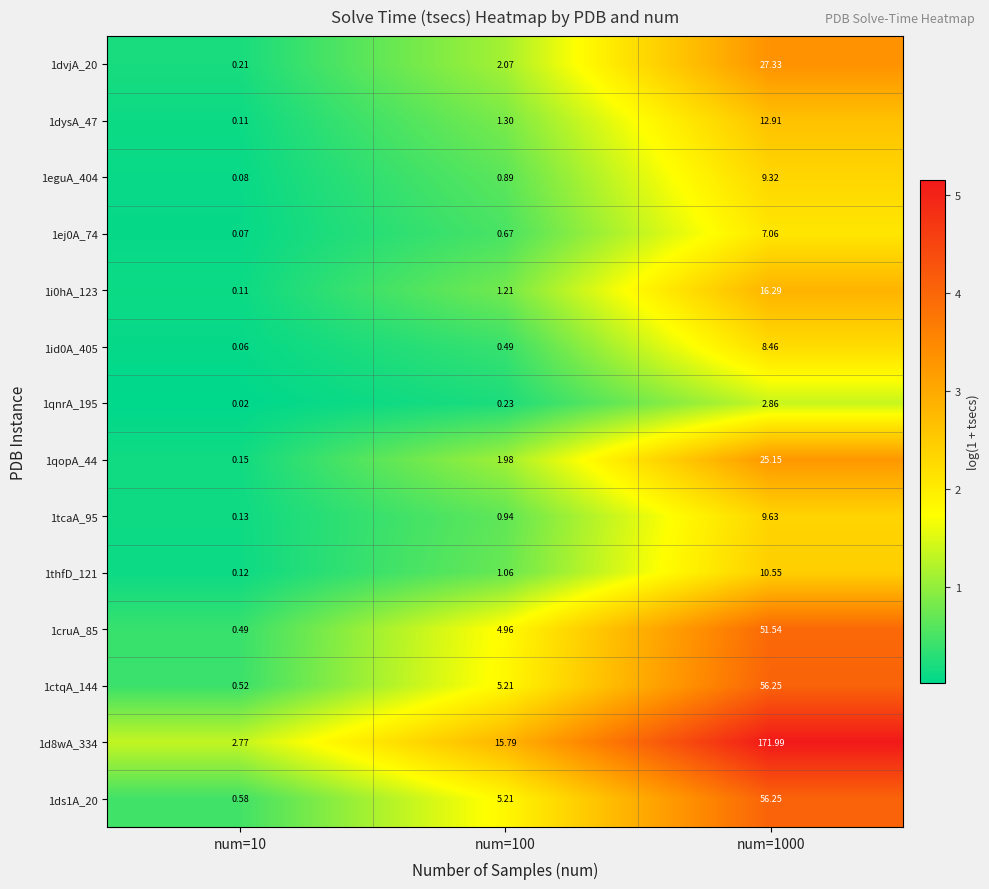

Is the value of 1dvjA_20 at num=1000 greater than the value of 1ds1A_20 at num=1000?

No